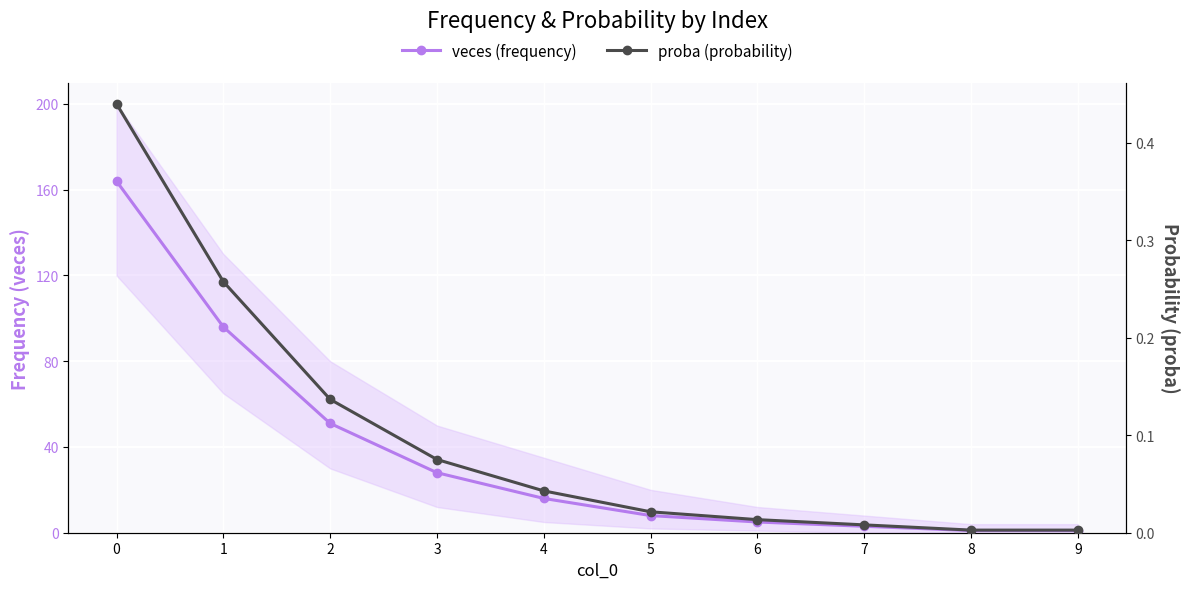

Is this an area chart (filled region under the line)?

No